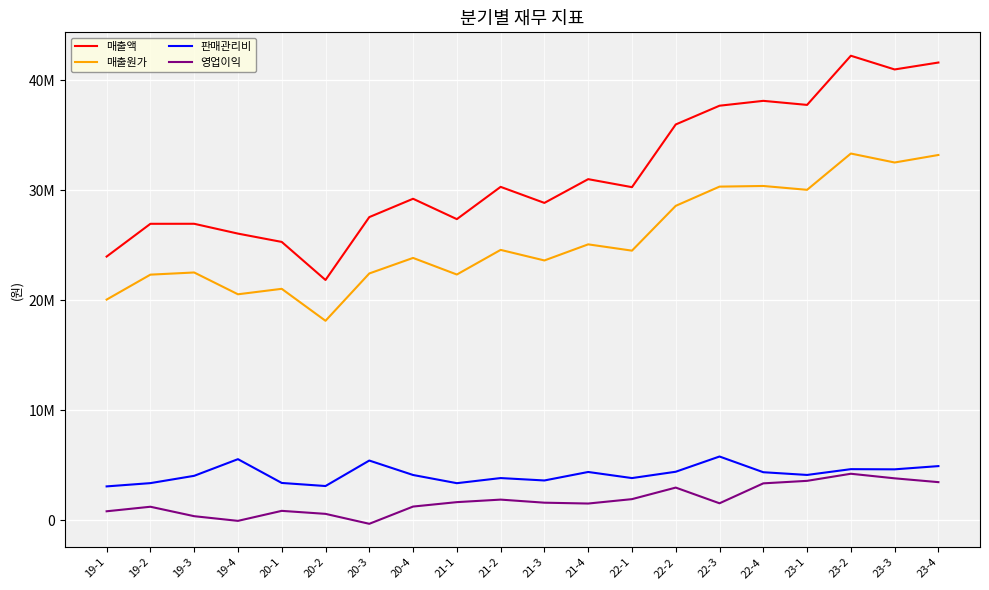

What are all the series names shown in the legend?

매출액, 매출원가, 판매관리비, 영업이익